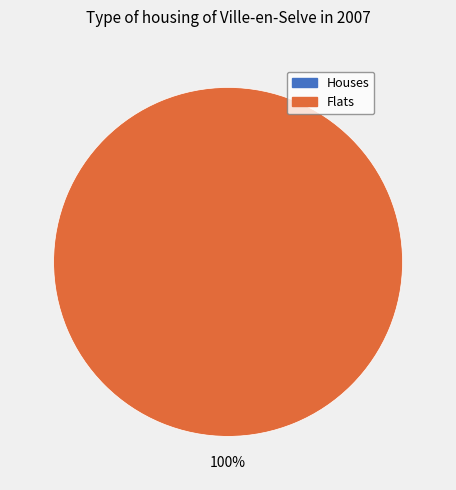

Does 1575663924 represent more than half of the total?

Yes